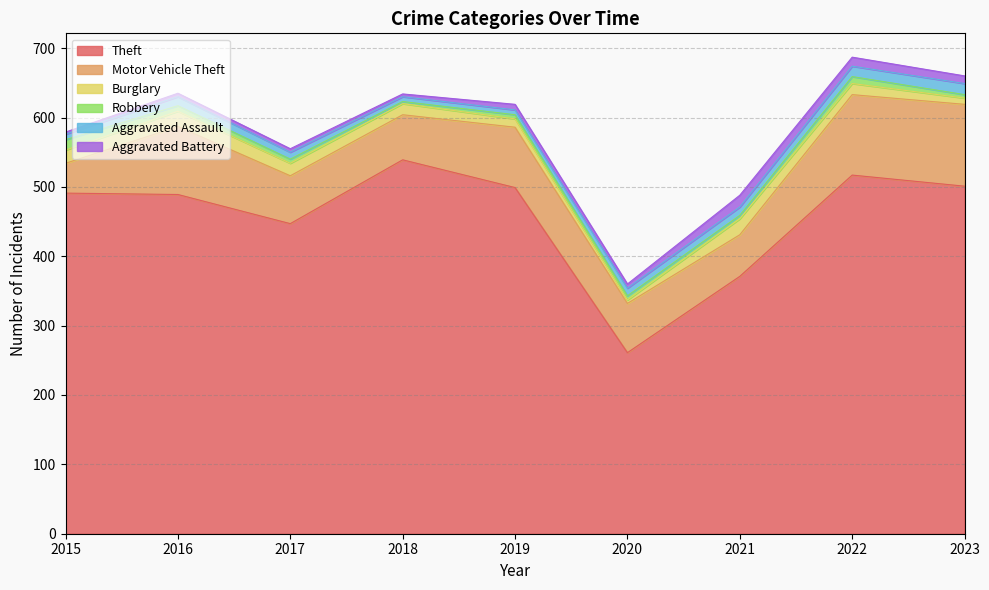

Reading left to right, transcribe all the data shown in this chart.

Theft: 2015=491	2016=489	2017=447	2018=539	2019=499	2020=261	2021=371	2022=517	2023=501
Motor Vehicle Theft: 2015=43	2016=98	2017=69	2018=65	2019=87	2020=71	2021=60	2022=116	2023=118
Burglary: 2015=19	2016=22	2017=18	2018=16	2019=12	2020=5	2021=23	2022=16	2023=9
Robbery: 2015=15	2016=8	2017=6	2018=3	2019=6	2020=6	2021=5	2022=10	2023=5
Aggravated Assault: 2015=8	2016=13	2017=10	2018=7	2019=7	2020=11	2021=12	2022=15	2023=16
Aggravated Battery: 2015=3	2016=5	2017=5	2018=4	2019=8	2020=6	2021=17	2022=13	2023=11